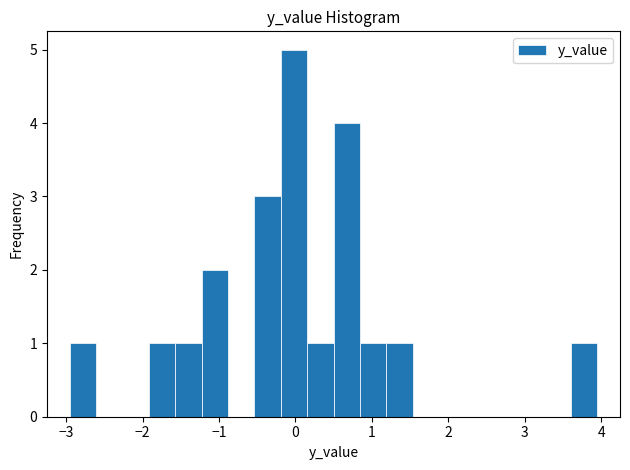

Read against the x-axis, roughly where is the centre of the tallest bar?

0.0